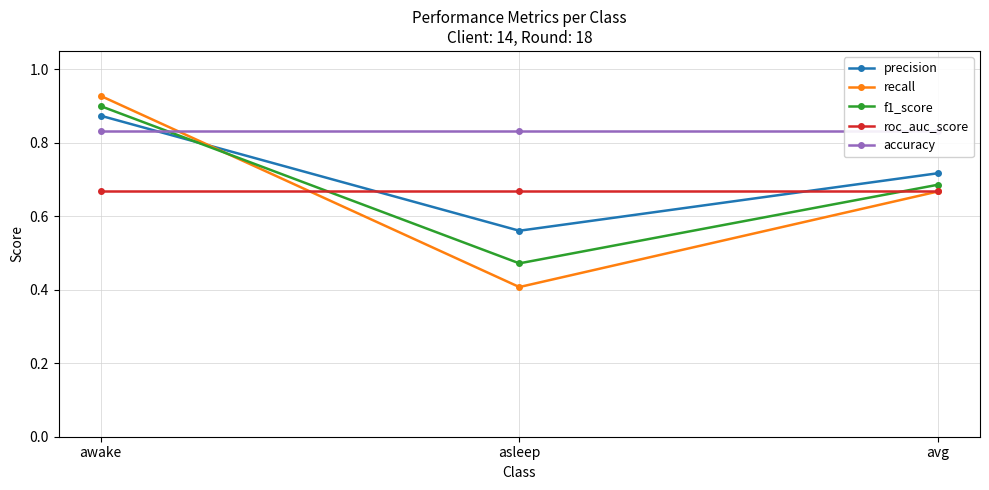

Reading left to right, what are all the values shown in this chart?

precision: 0.9	0.6	0.7
recall: 0.9	0.4	0.7
f1_score: 0.9	0.5	0.7
roc_auc_score: 0.7	0.7	0.7
accuracy: 0.8	0.8	0.8